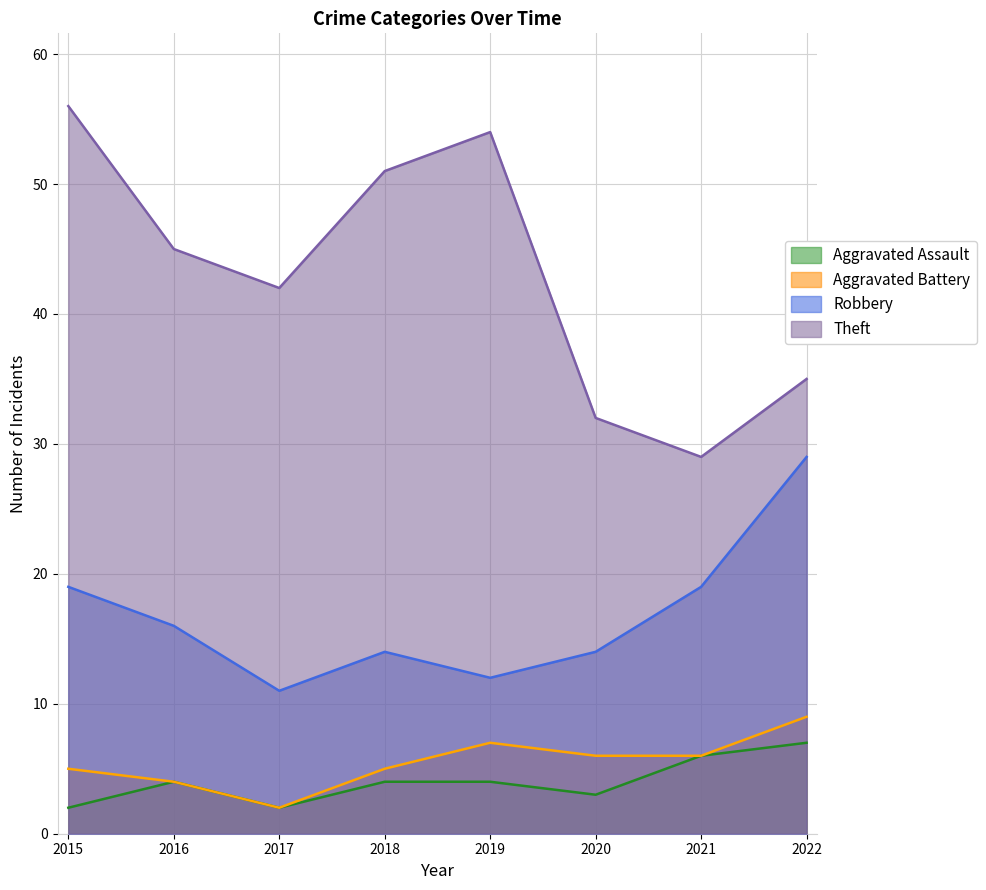

At which label does Aggravated Assault reach its minimum?

2015